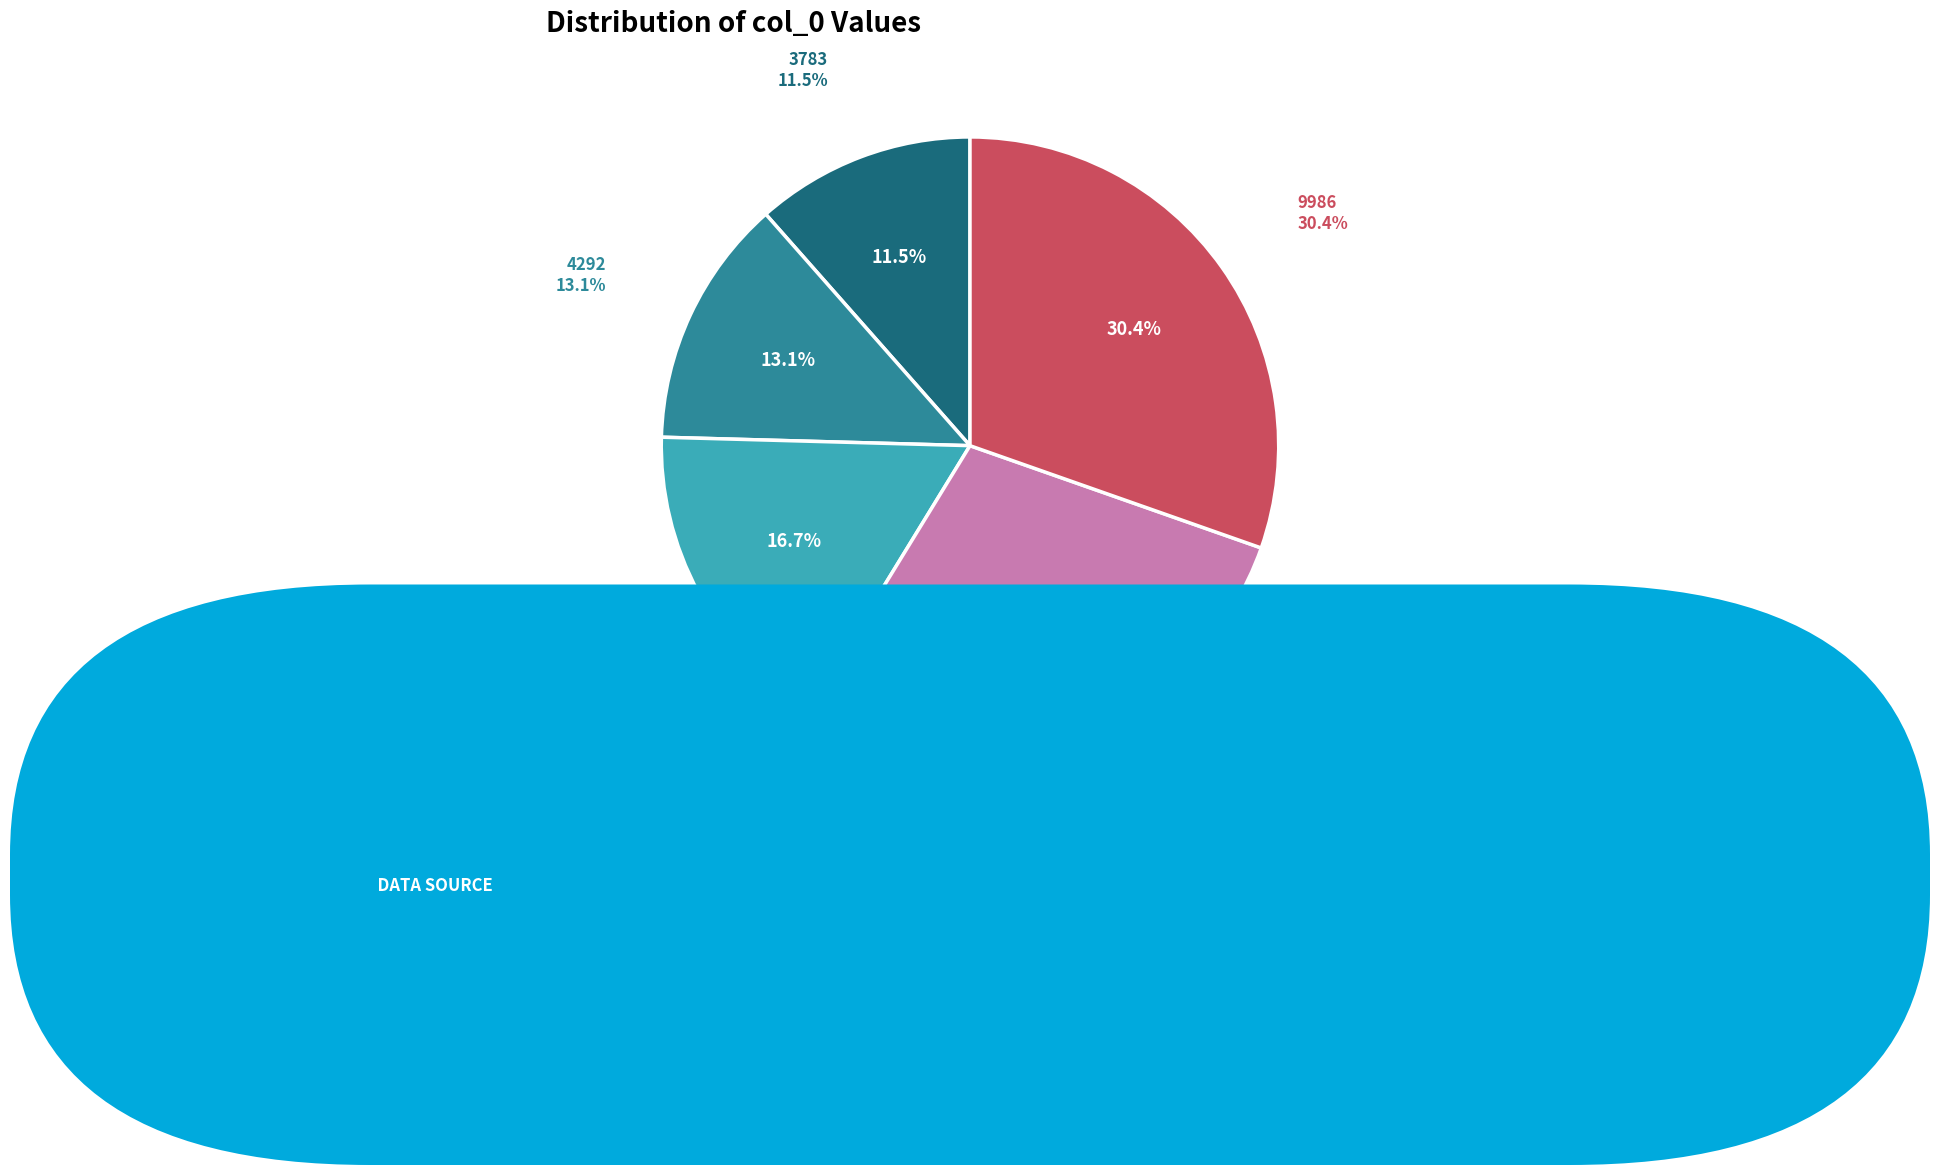

Is there any slice that represents more than half of the pie?

No